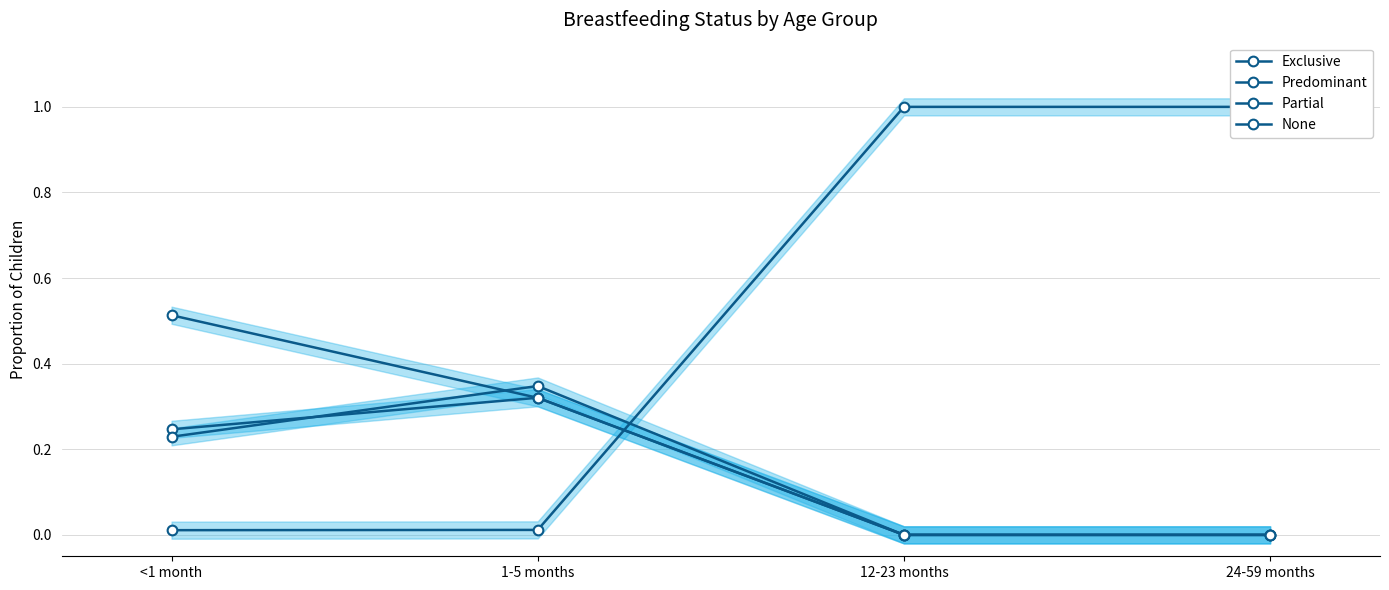

Where is the first local maximum for Predominant?

1-5 months